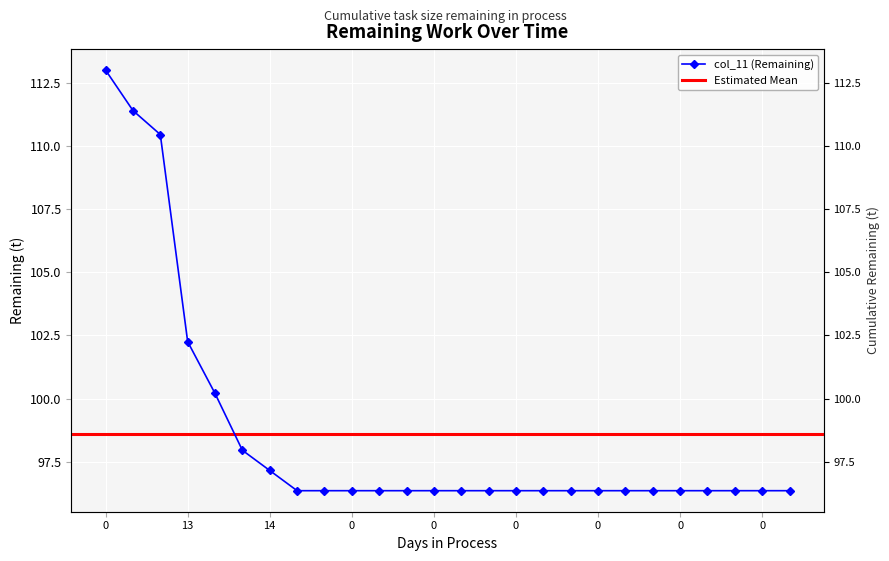

Rank the categories by value from highest to lowest.

0, 8, 9, 13, 13, 13, 14, 14, 0, 0, 0, 0, 0, 0, 0, 0, 0, 0, 0, 0, 0, 0, 0, 0, 0, 0